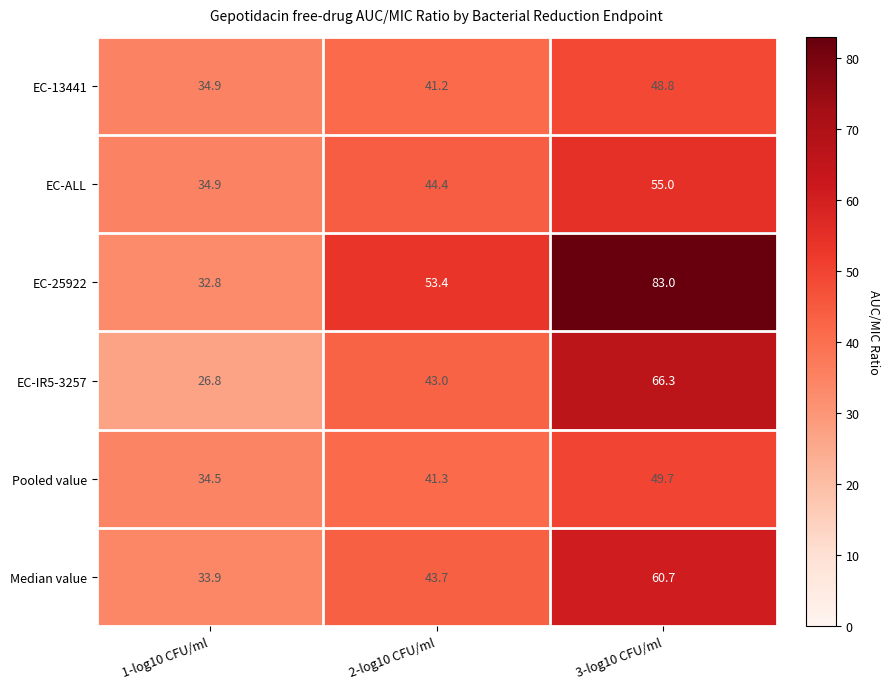

What is the sum of all Median value values?

138.3